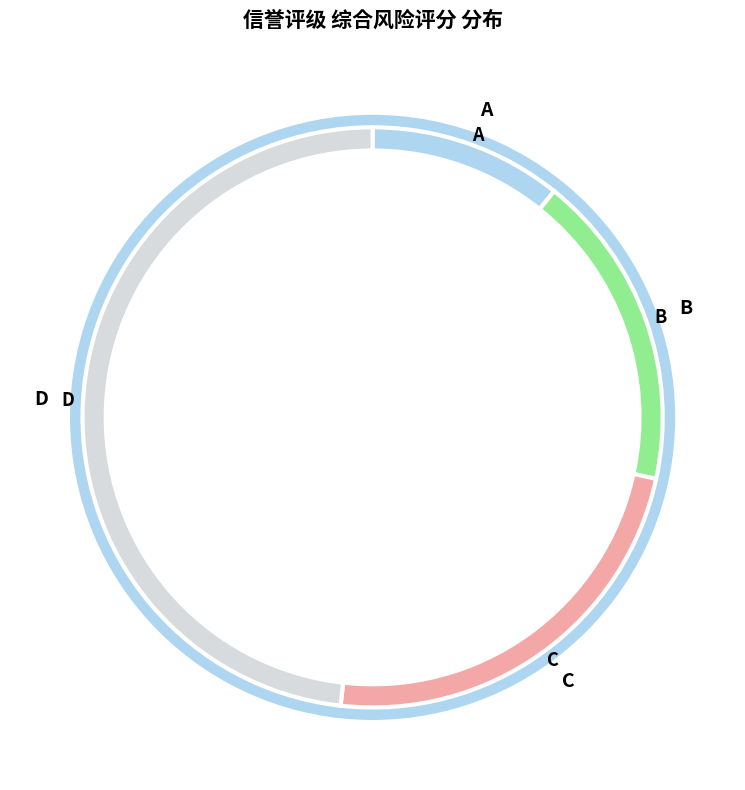

Rank the categories by value from lowest to highest.

A, B, C, D